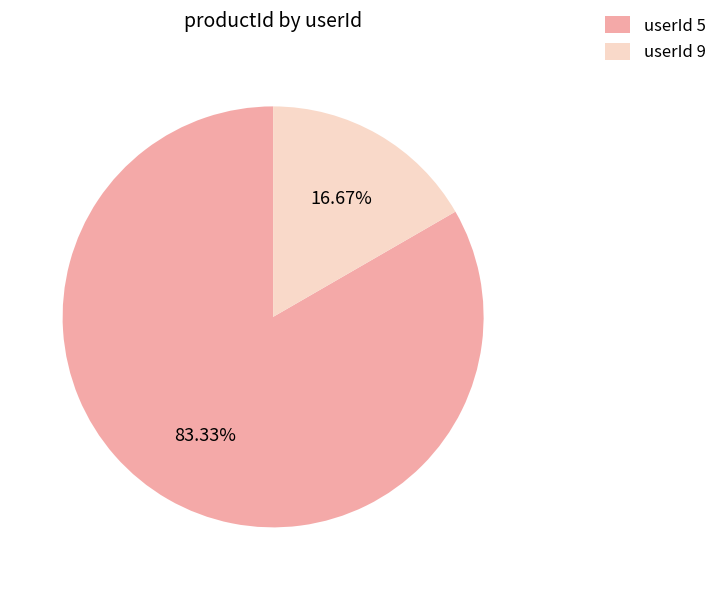

Approximately how many times larger is the value at userId 5 compared to userId 9?

5.0